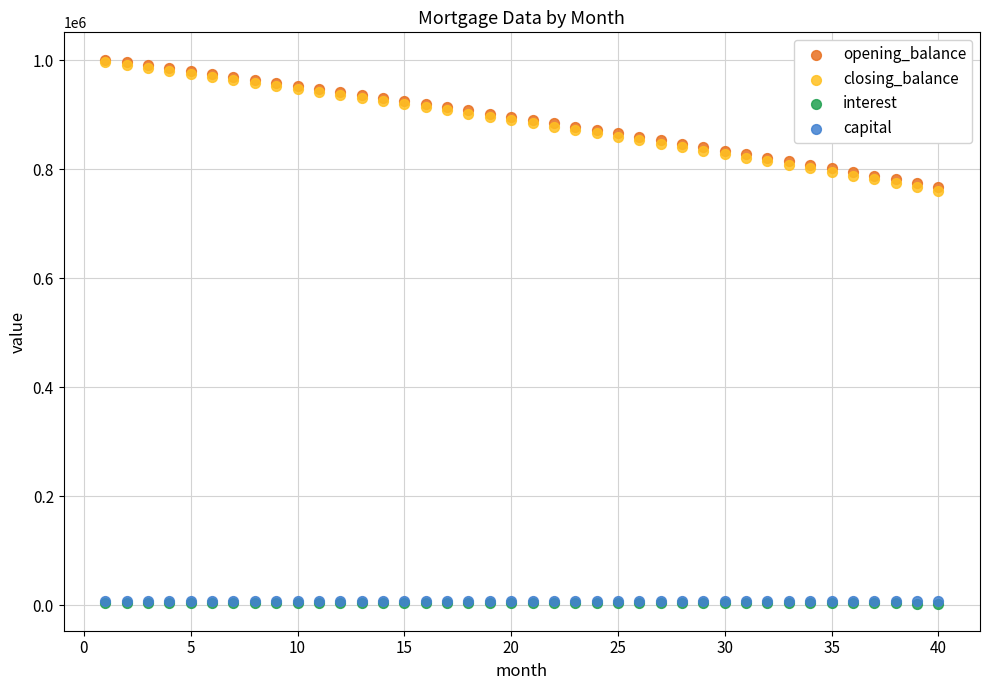

What are all the series names shown in the legend?

opening_balance, closing_balance, interest, capital